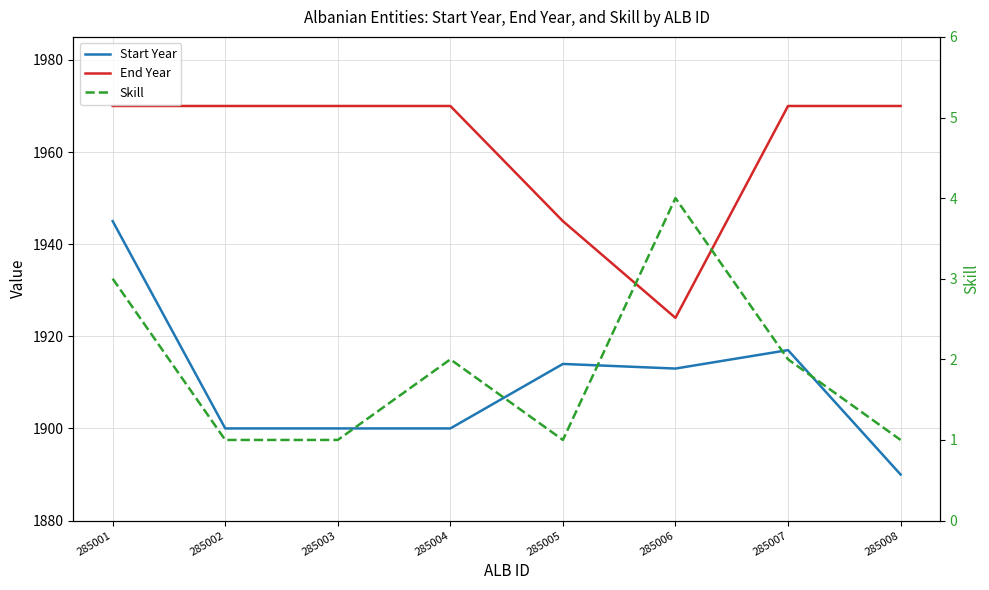

How many values in the Start Year series exceed 1913?

3